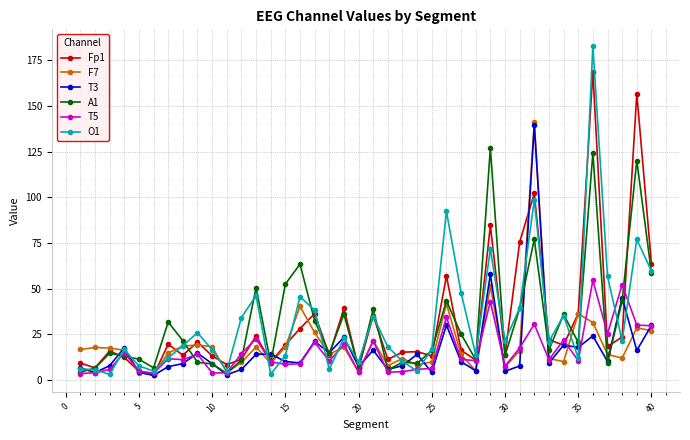

In O1, how many points are higher than both neighbors (excluding endpoints)?

12